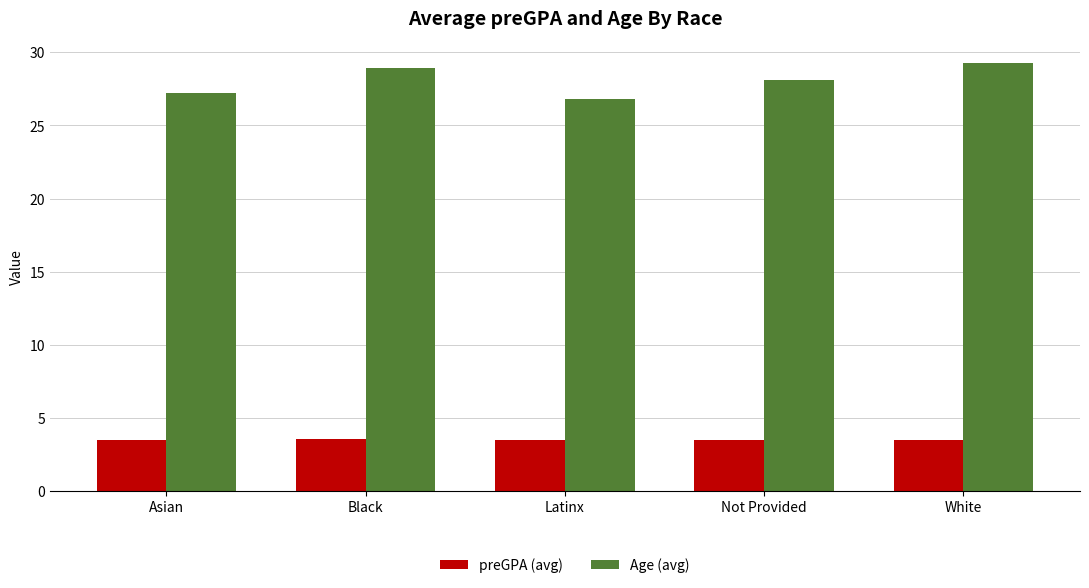

What is the label of the 1st bar from the right?

White